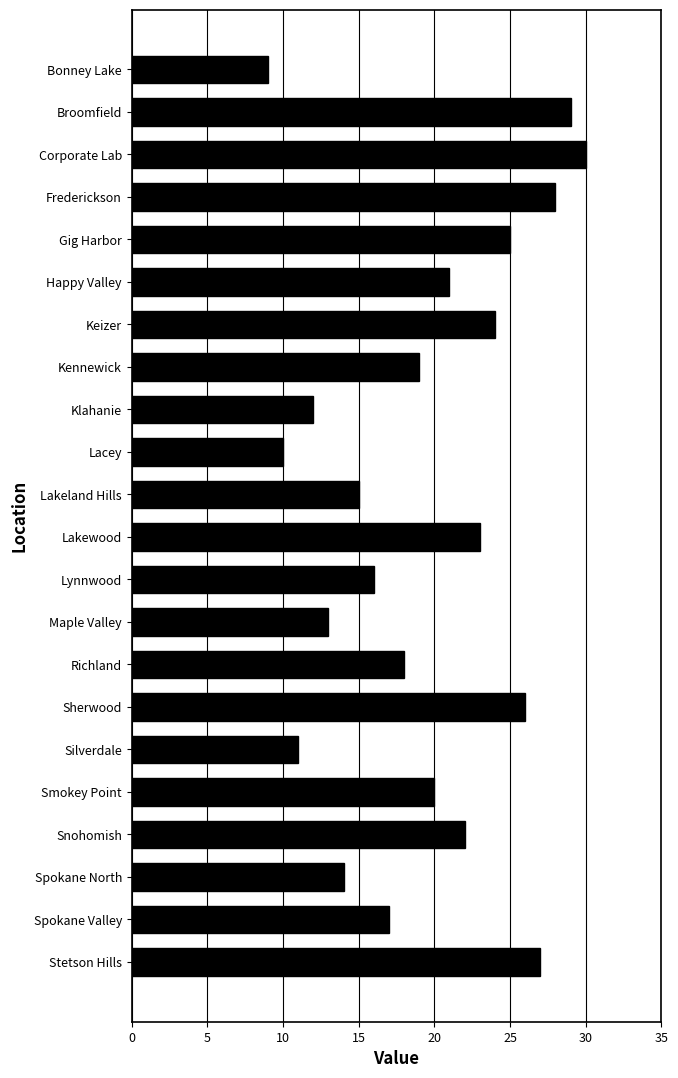

What is the maximum value shown in the chart?

30